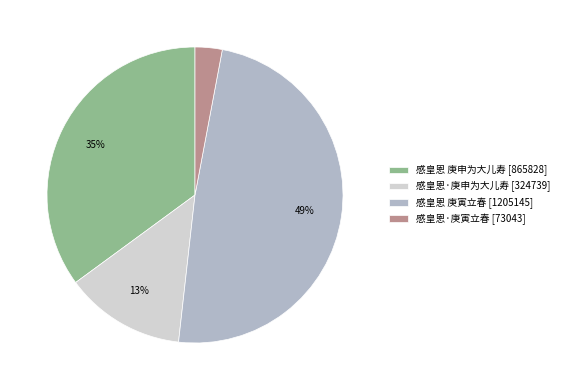

To the nearest percent, what is the combined percentage of 感皇恩 庚申为大儿寿 and 感皇恩·庚寅立春?

38%